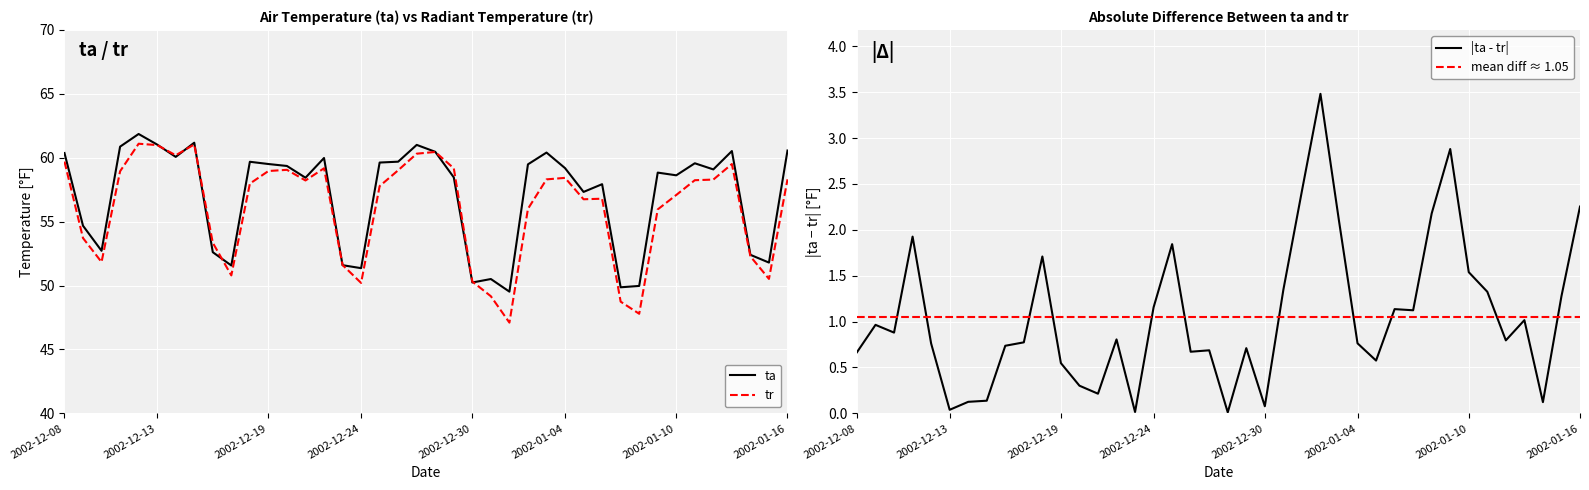

What position from the left is 2002-12-12?

5